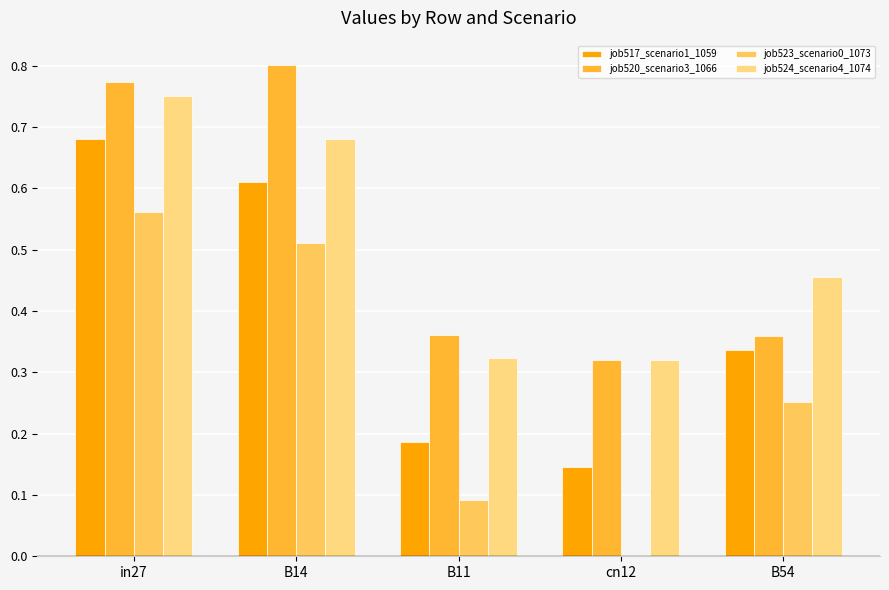

Which category has the highest value across all series?

B14